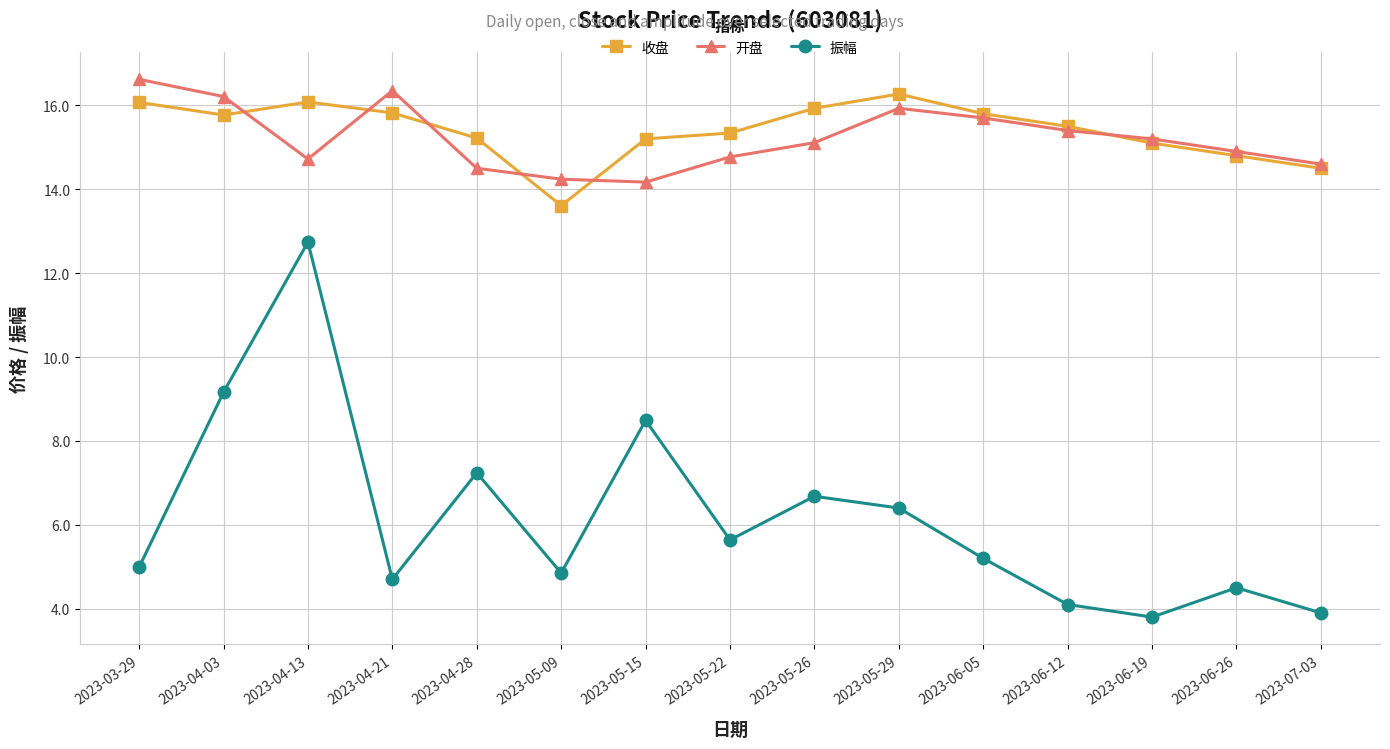

Where is the first local maximum for 振幅?

2023-04-13